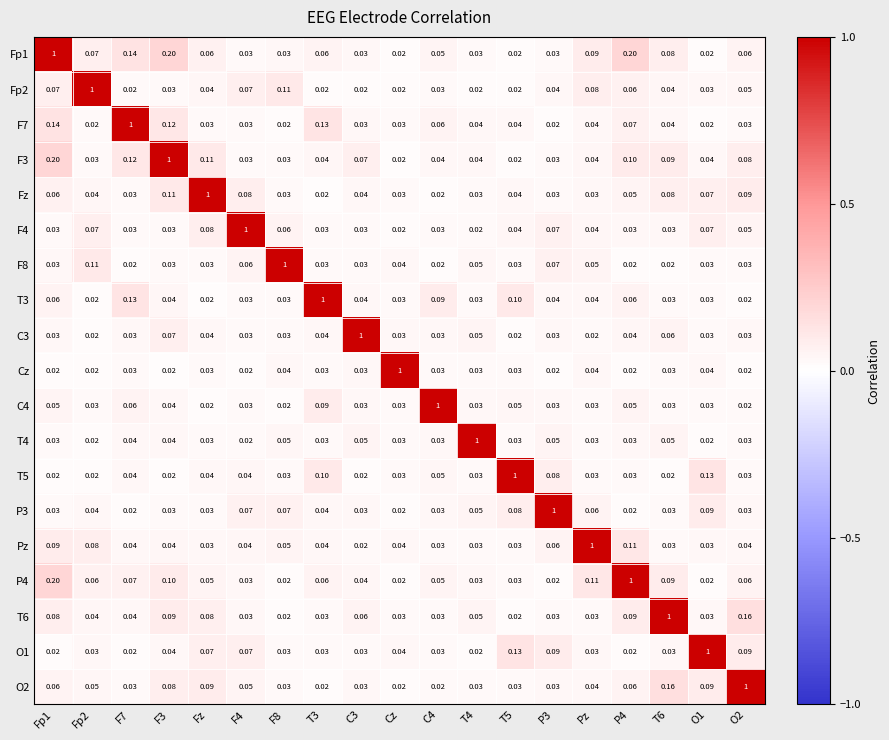

Count the number of data series in this chart.

19